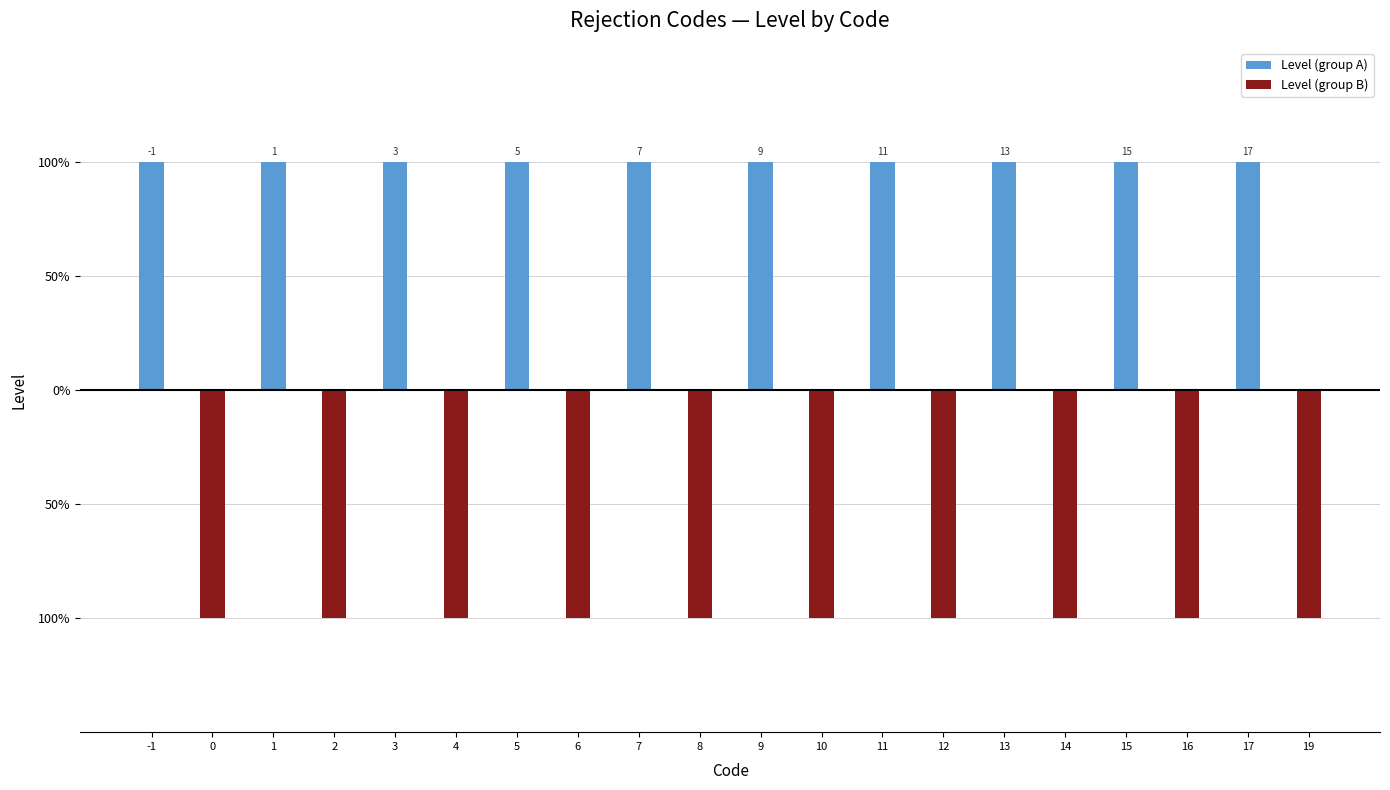

Which series has the largest total across all categories?

Level (group A)